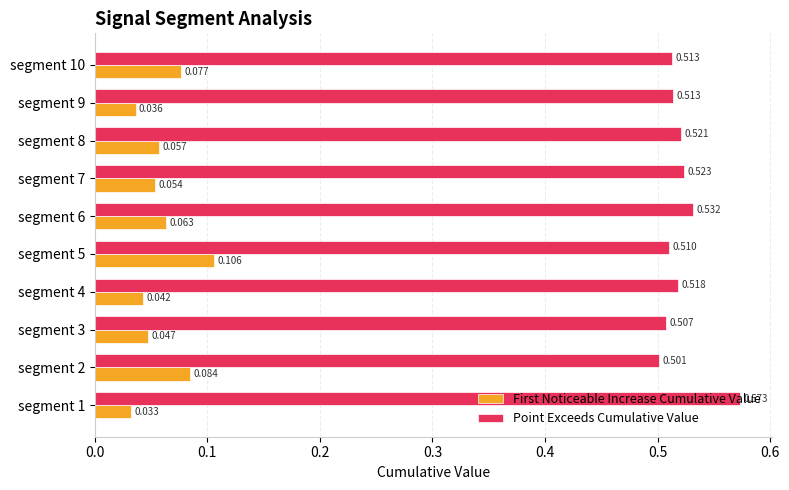

List the series in order of their overall mean, highest first.

Point Exceeds Cumulative Value, First Noticeable Increase Cumulative Value